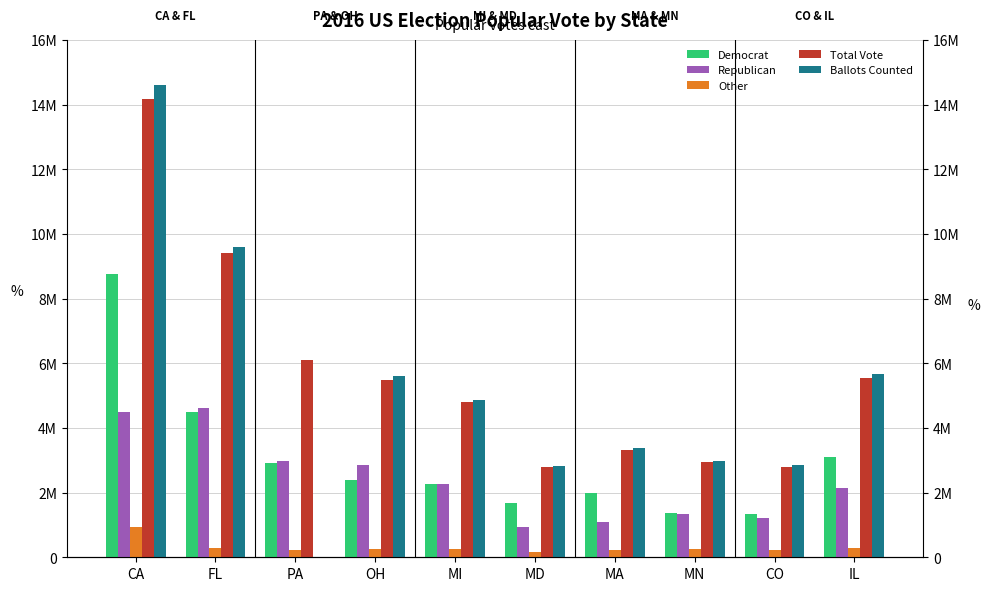

Which series has the largest range (max minus min)?

Ballots Counted